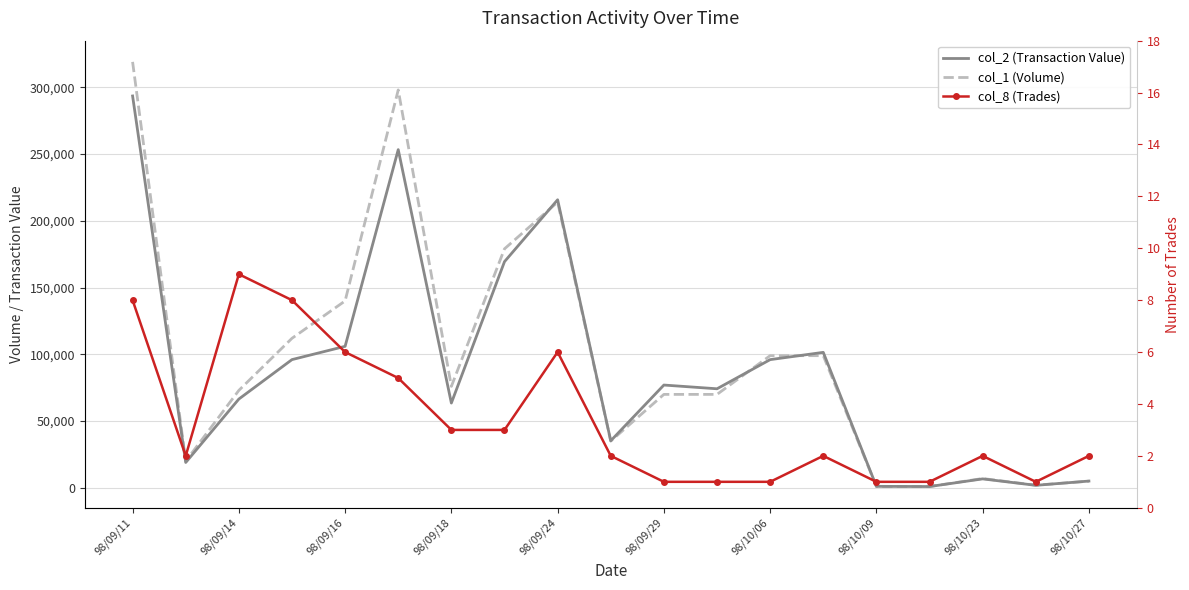

Rank the series by their maximum value, from lowest to highest.

col_8 (Trades), col_2 (Transaction Value), col_1 (Volume)